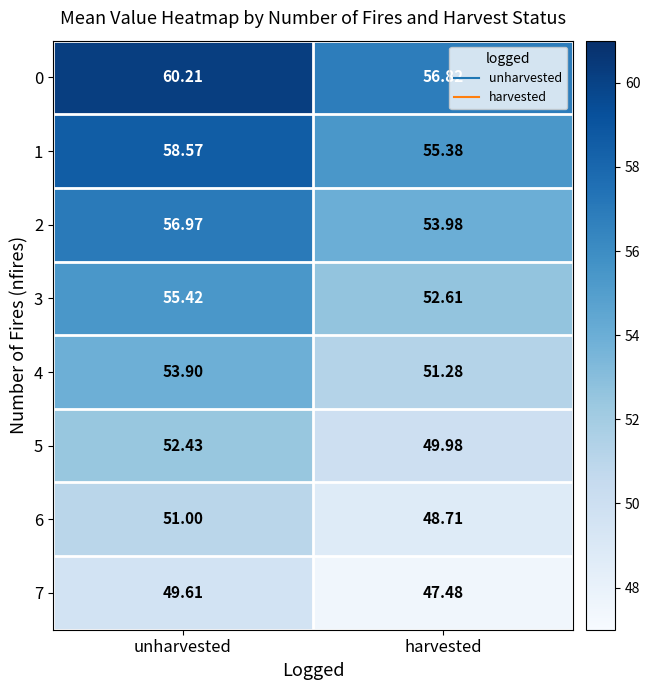

What is the spread (max minus min) of values at harvested?

9.3